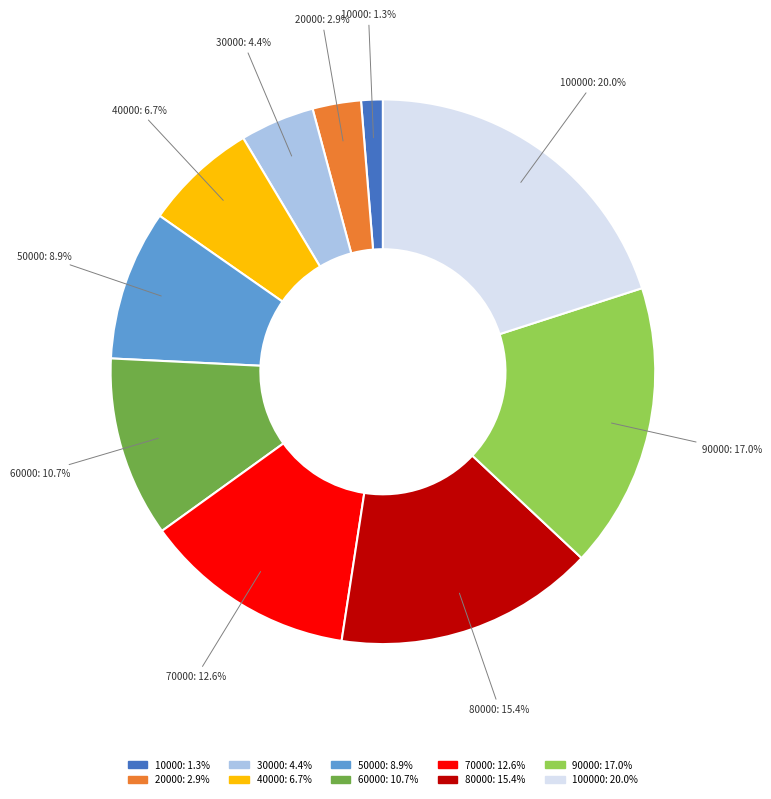

Is there a majority slice in this chart?

No